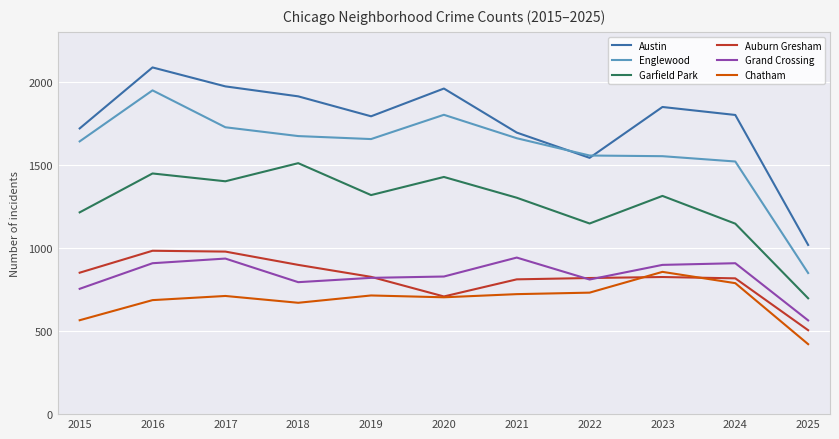

Which category has the lowest value in the Garfield Park series?

2025